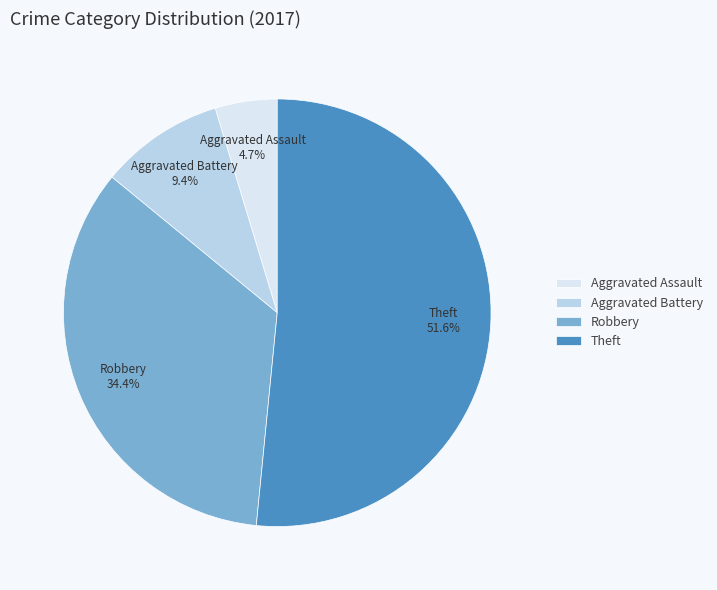

To the nearest percent, what is the combined percentage of Aggravated Assault and Robbery?

39%